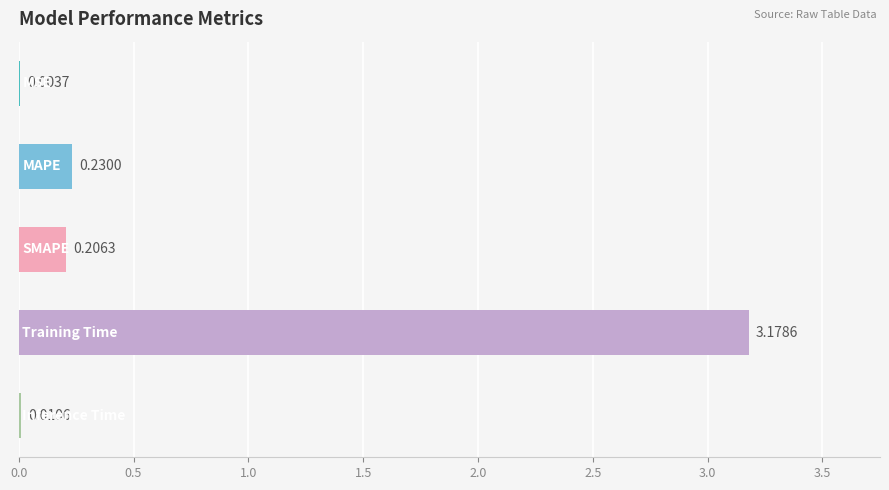

What is the sum of all values?

3.6